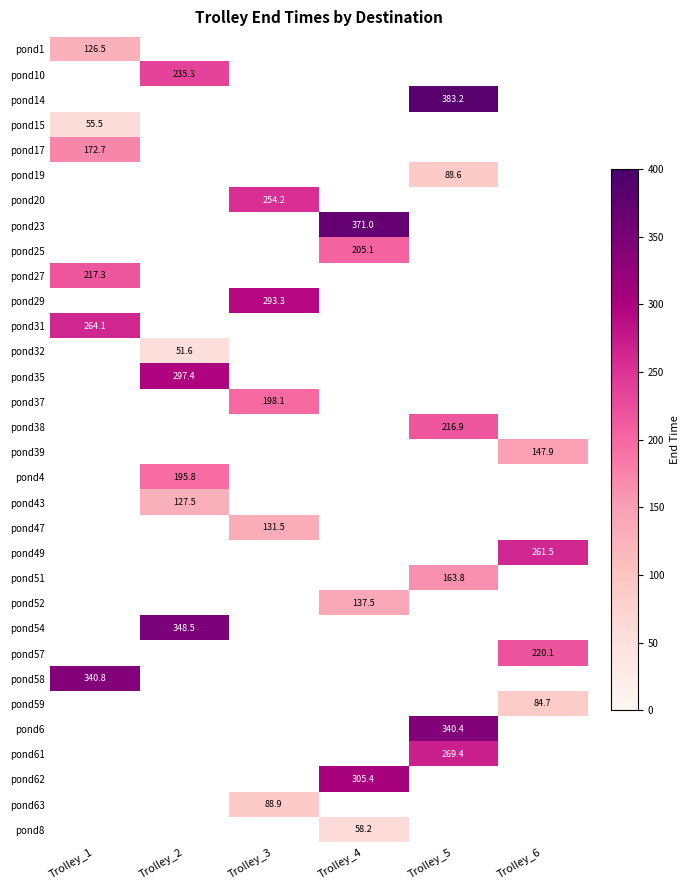

Rank the series by their maximum value, from highest to lowest.

pond17, pond19, pond20, pond23, pond25, pond27, pond29, pond31, pond32, pond35, pond37, pond38, pond39, pond4, pond43, pond47, pond49, pond51, pond52, pond54, pond57, pond58, pond59, pond6, pond61, pond62, pond63, pond8, pond1, pond10, pond14, pond15